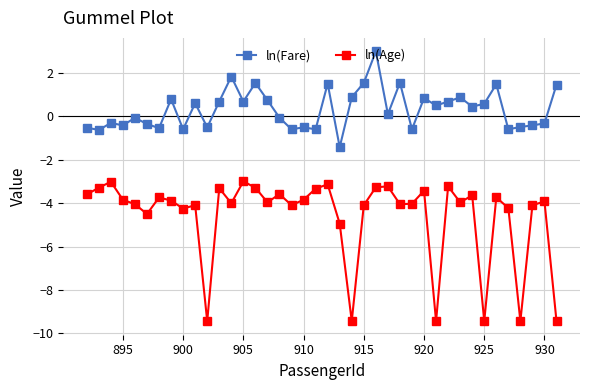

Which series has the widest spread of values?

ln(Age)